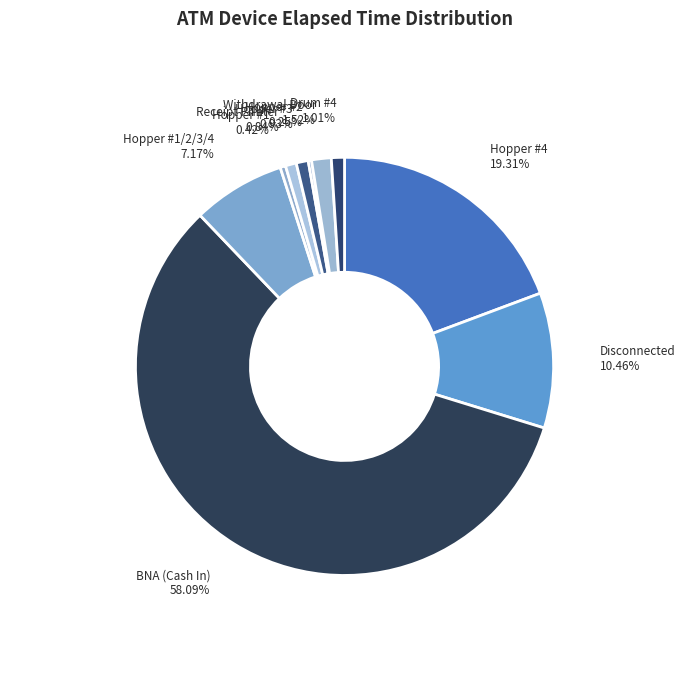

To the nearest percent, what is the difference between the Hopper #4 and Withdrawal Door slice percentages?

18%